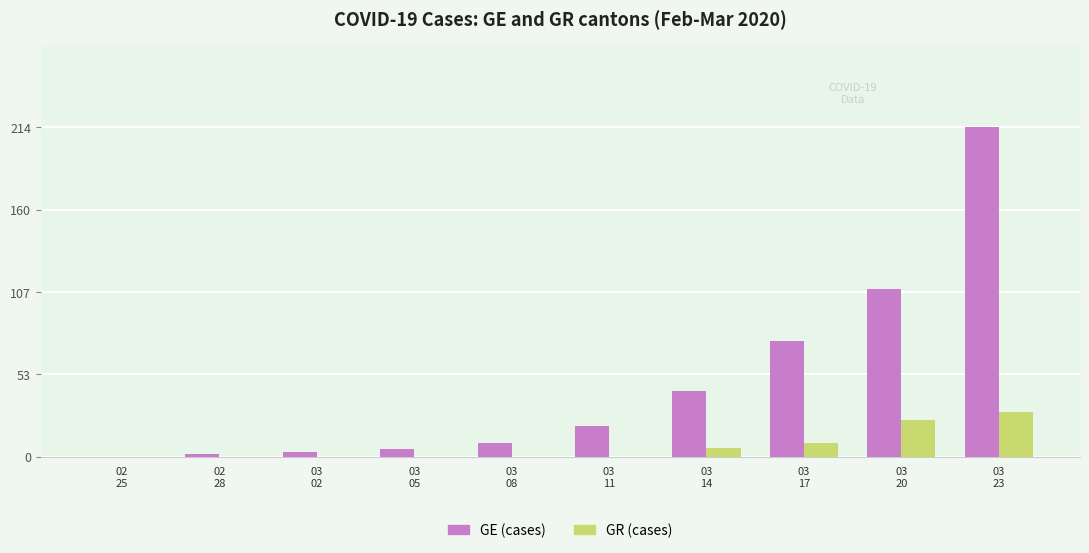

The value of GR (cases) at 03
20 is 24. True or false?

True